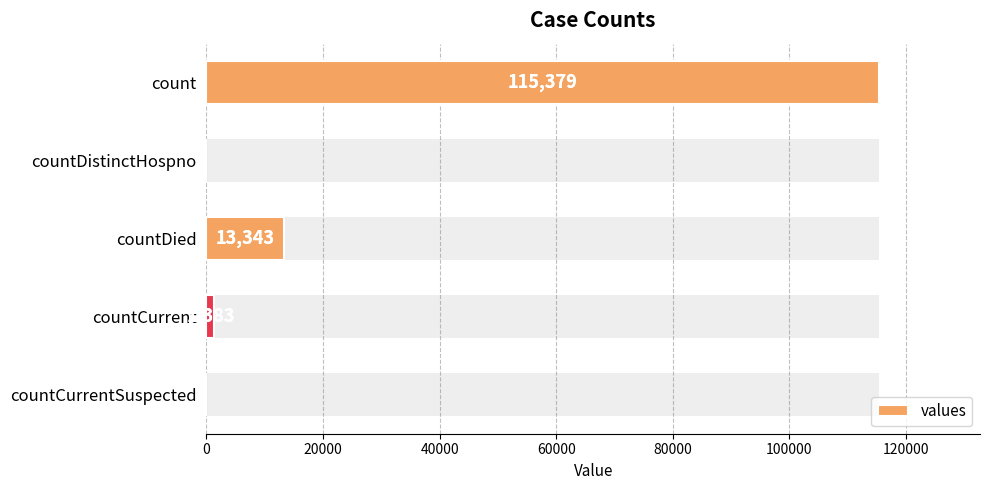

How many bars are there in total?

5